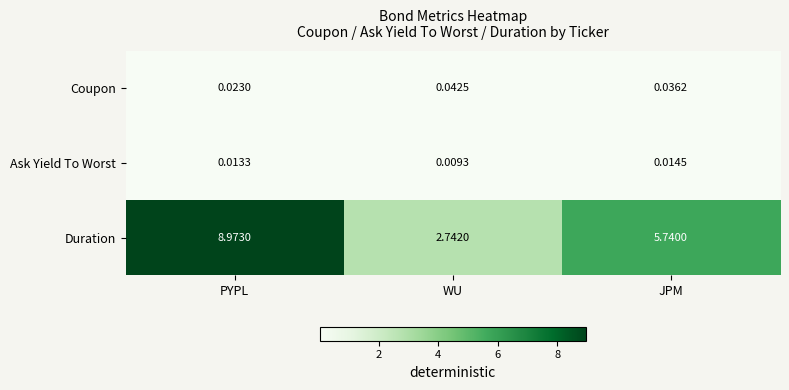

At how many categories does at least one series exceed 6?

1